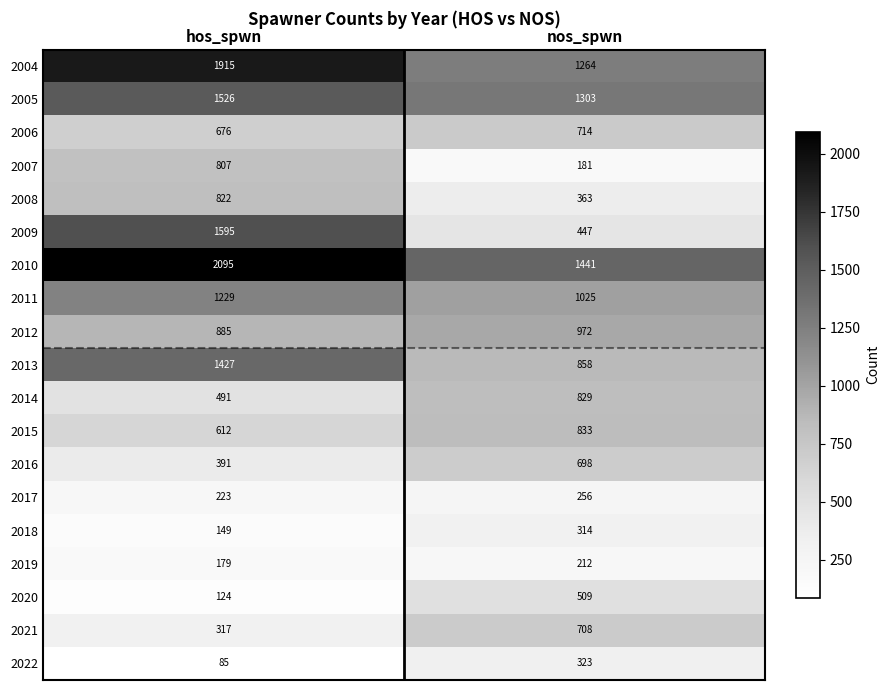

Which series has the largest total across all categories?

2010